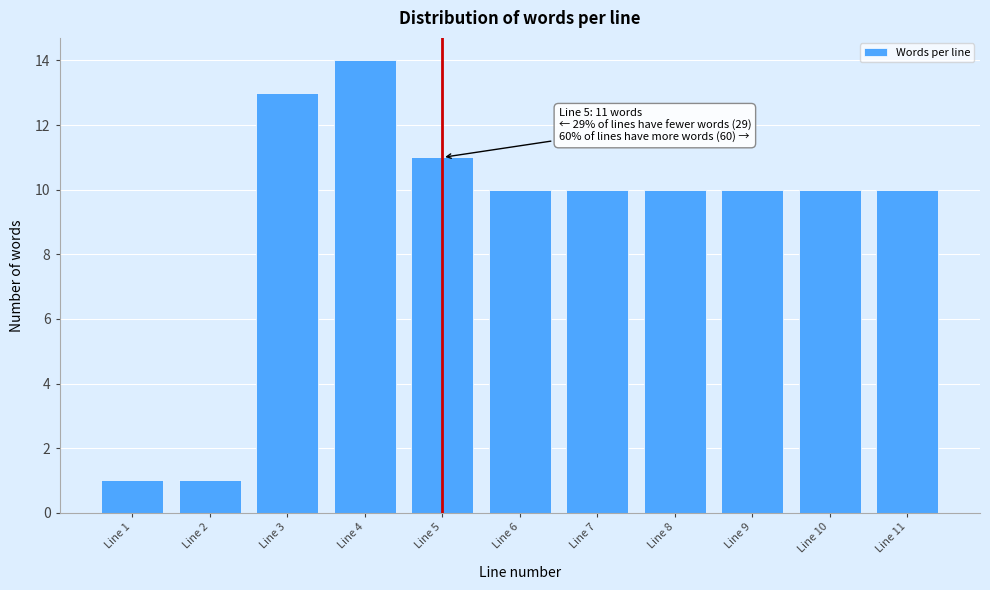

Reading right to left, extract all data points from this chart.

10	10	10	10	10	10	11	14	13	1	1